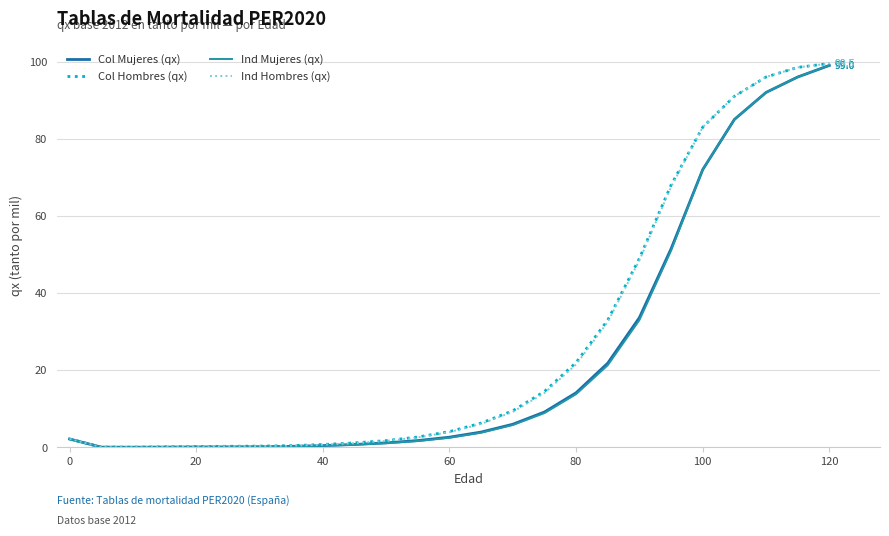

What is the sum of all Col Hombres (qx) values?

684.6